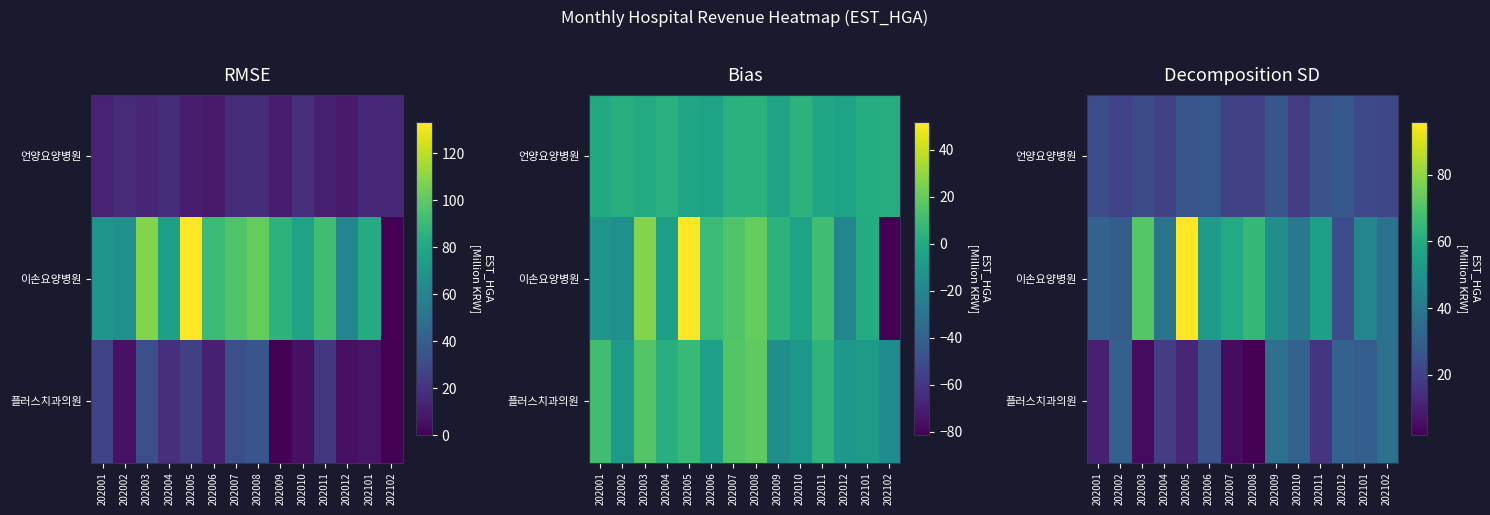

What is the highest value of the 언양요양병원 series?

27.7